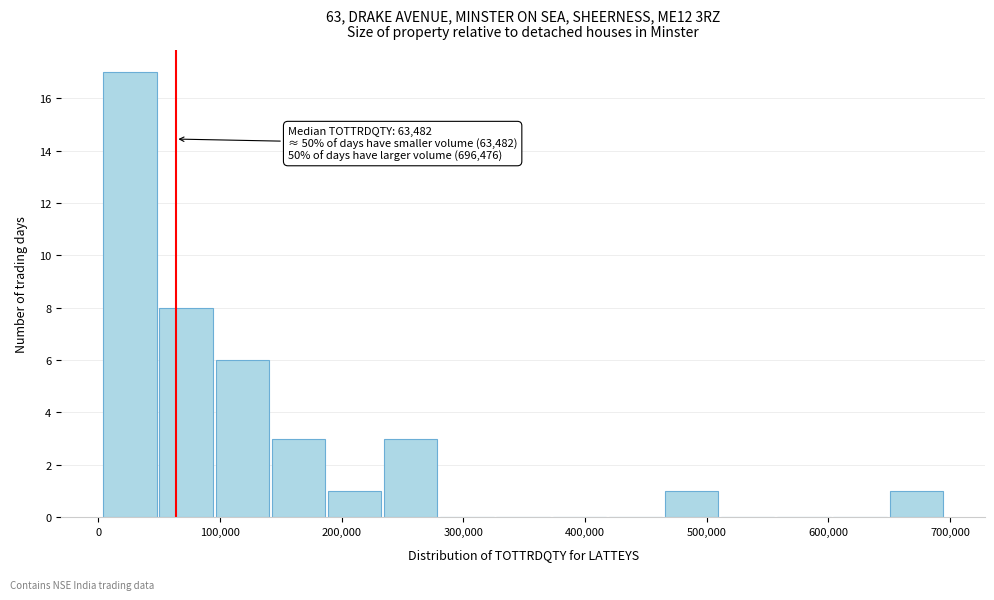

Over which range of the x-axis is the bar tallest?

0 to 50000